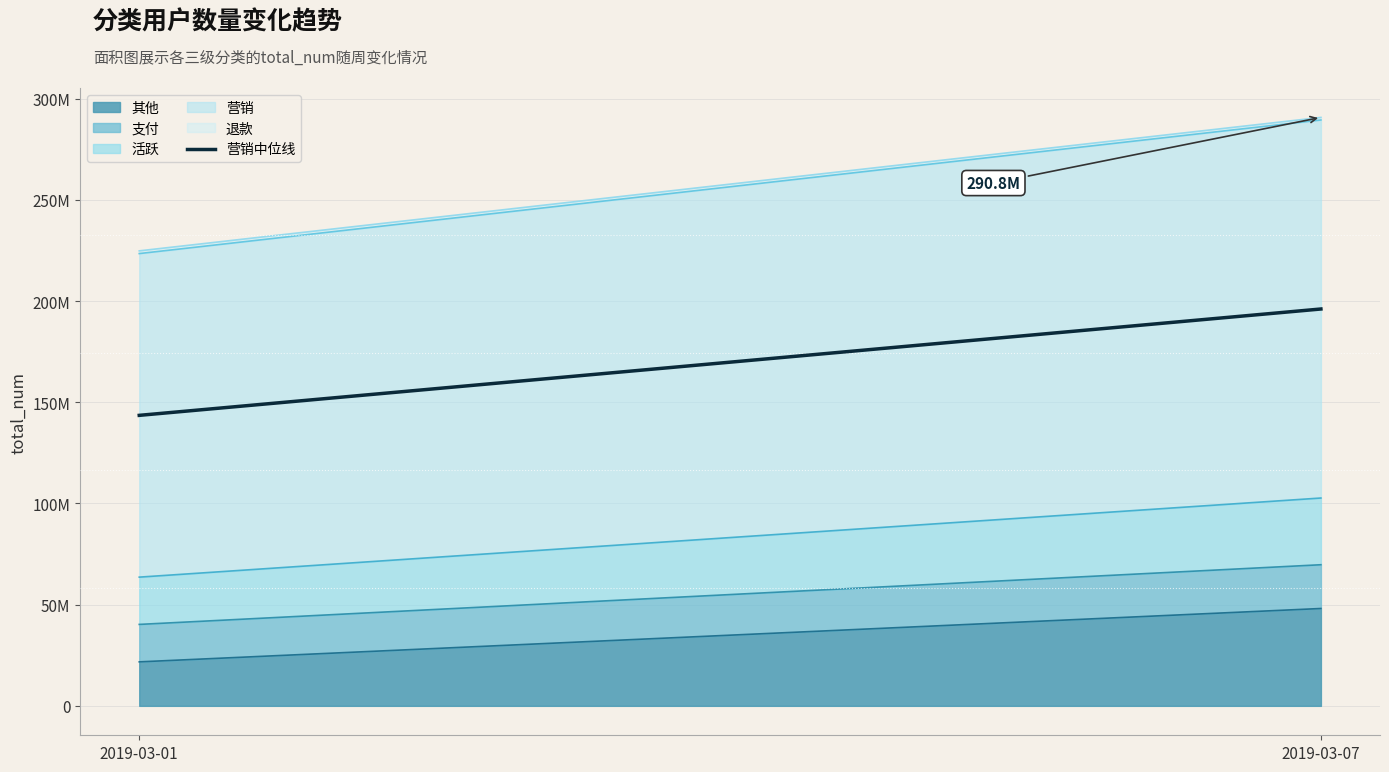

Reading right to left, extract all data points from this chart.

196104576.5	143549451.5